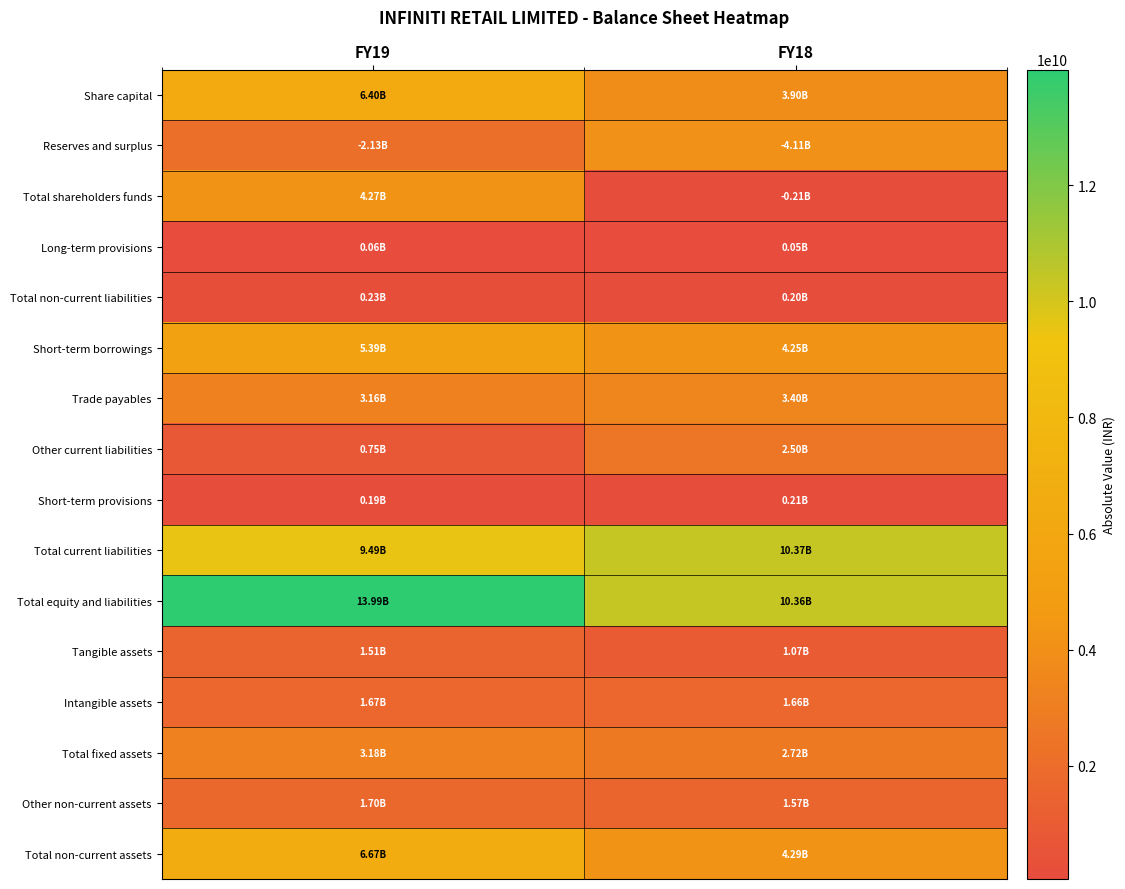

Reading left to right, transcribe all the data shown in this chart.

Share capital: FY19=6400000000	FY18=3900000000
Reserves and surplus: FY19=2129300000	FY18=4106600000
Total shareholders funds: FY19=4270700000	FY18=206600000
Long-term provisions: FY19=62600000	FY18=54200000
Total non-current liabilities: FY19=229400000	FY18=198800000
Short-term borrowings: FY19=5392400000	FY18=4254000000
Trade payables: FY19=3164700000	FY18=3404900000
Other current liabilities: FY19=745100000	FY18=2498000000
Short-term provisions: FY19=186200000	FY18=210400000
Total current liabilities: FY19=9488400000	FY18=10367300000
Total equity and liabilities: FY19=13988500000	FY18=10359500000
Tangible assets: FY19=1511400000	FY18=1065200000
Intangible assets: FY19=1670900000	FY18=1658400000
Total fixed assets: FY19=3182300000	FY18=2723600000
Other non-current assets: FY19=1697500000	FY18=1567400000
Total non-current assets: FY19=6665900000	FY18=4291100000